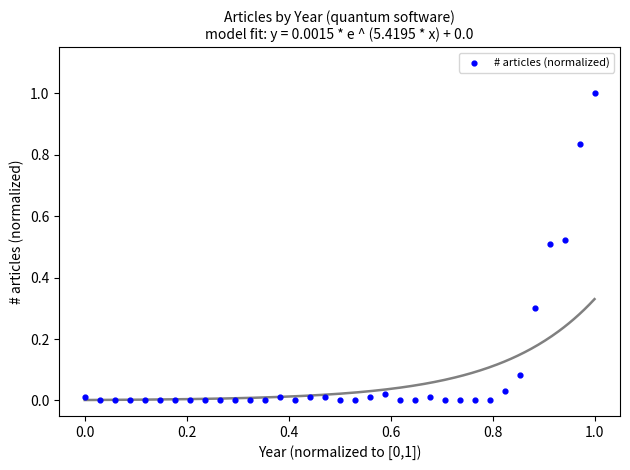

What is the range of X values (max minus min)?

1.0